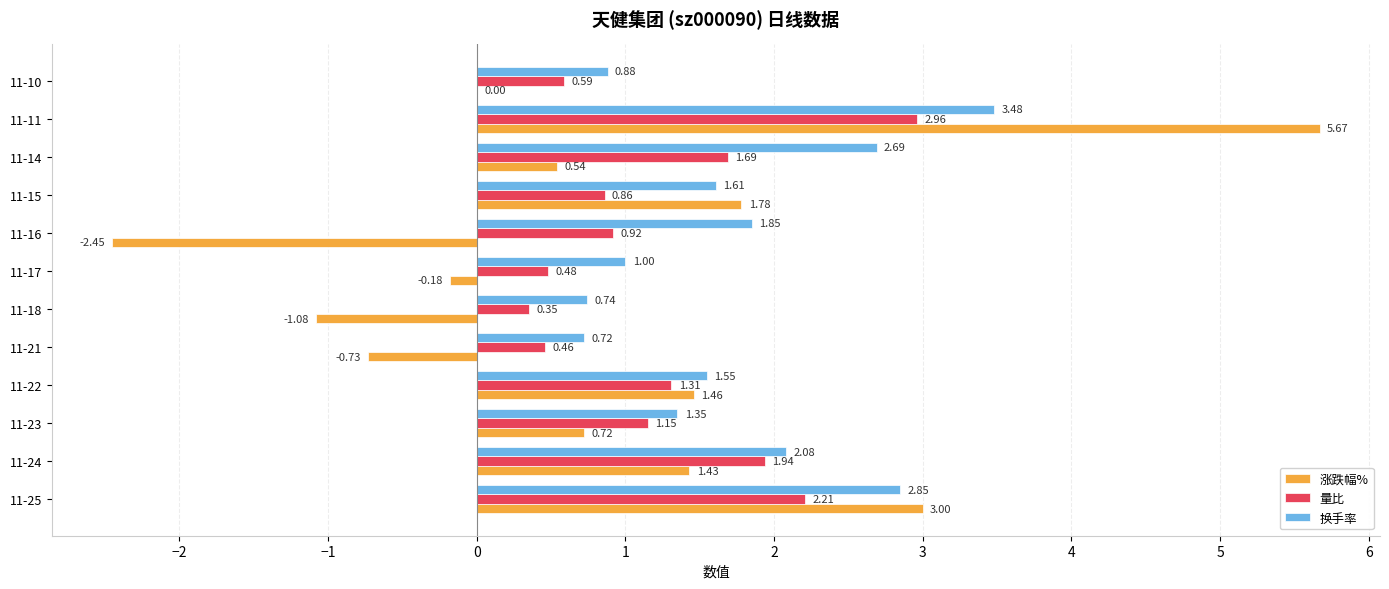

Which series has the largest total across all categories?

换手率